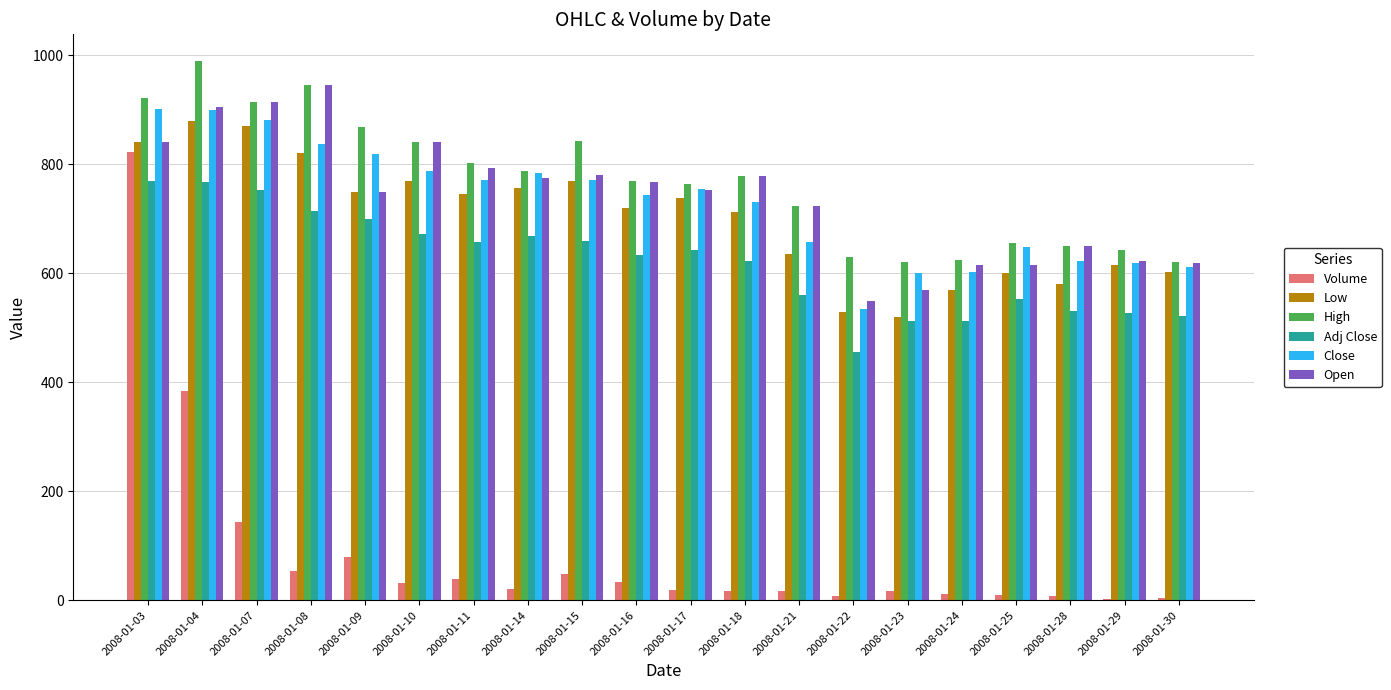

The value of Adj Close at 2008-01-16 is 634.0. True or false?

True